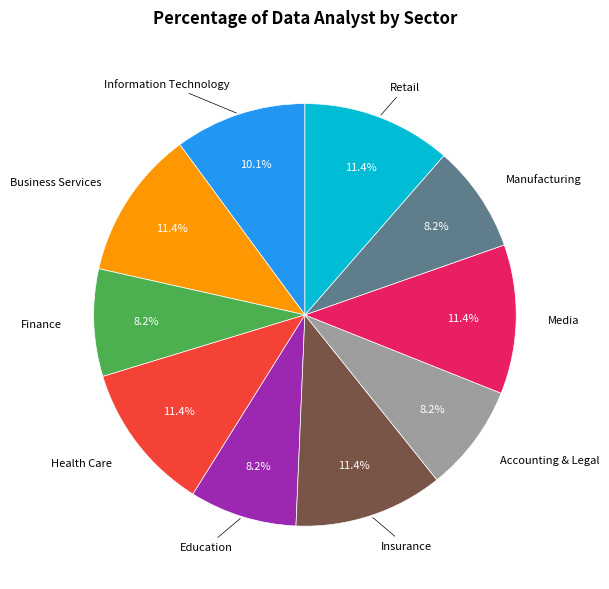

Is there a majority slice in this chart?

No